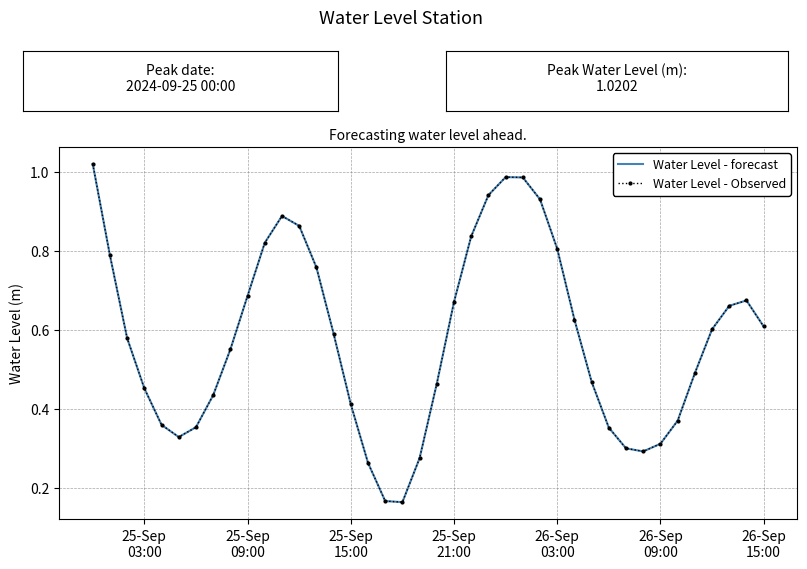

What is the greatest value displayed?

1.0